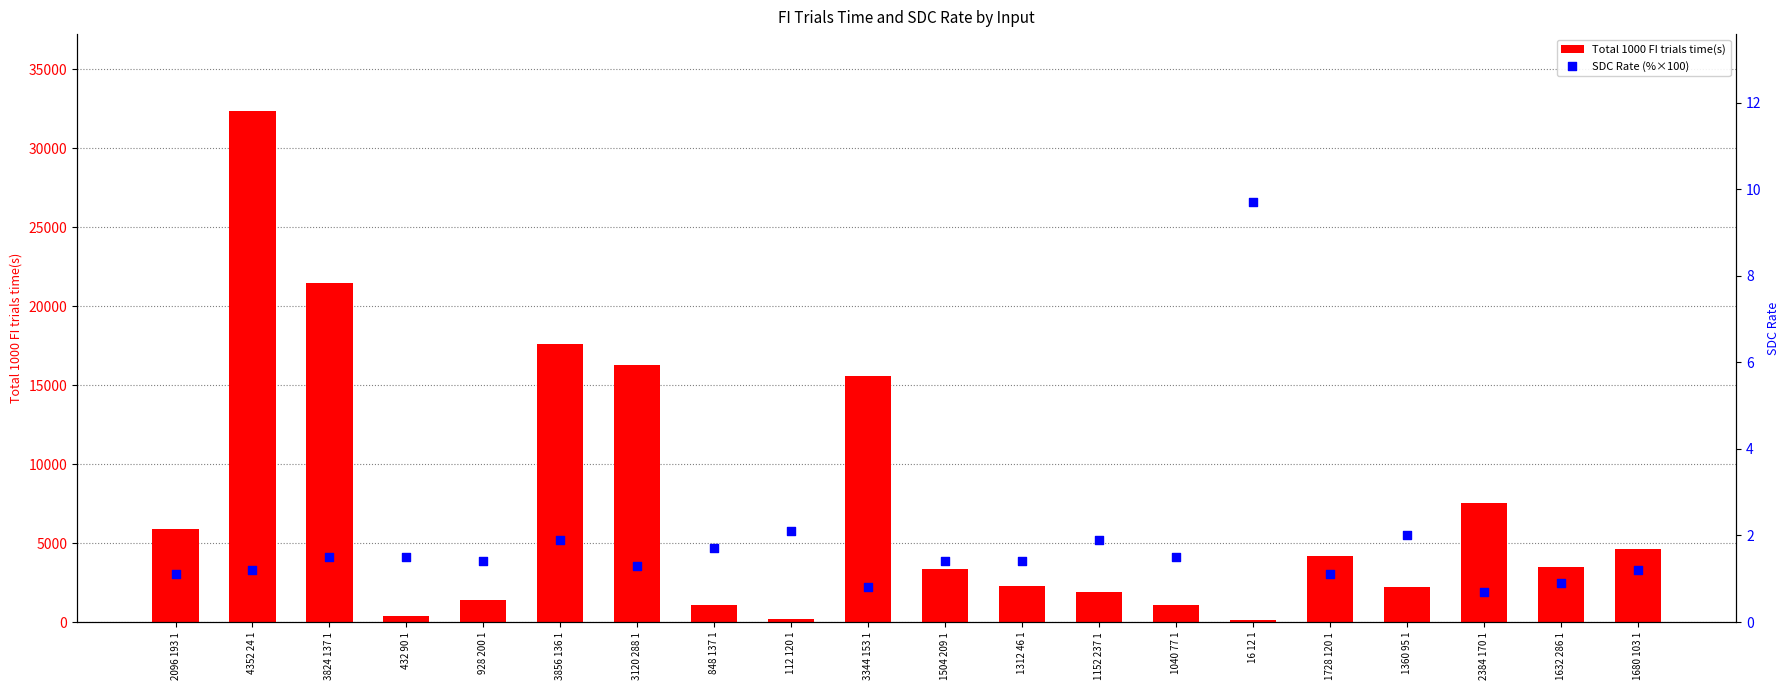

At which category is the sum across all series the highest?

4352 24 1